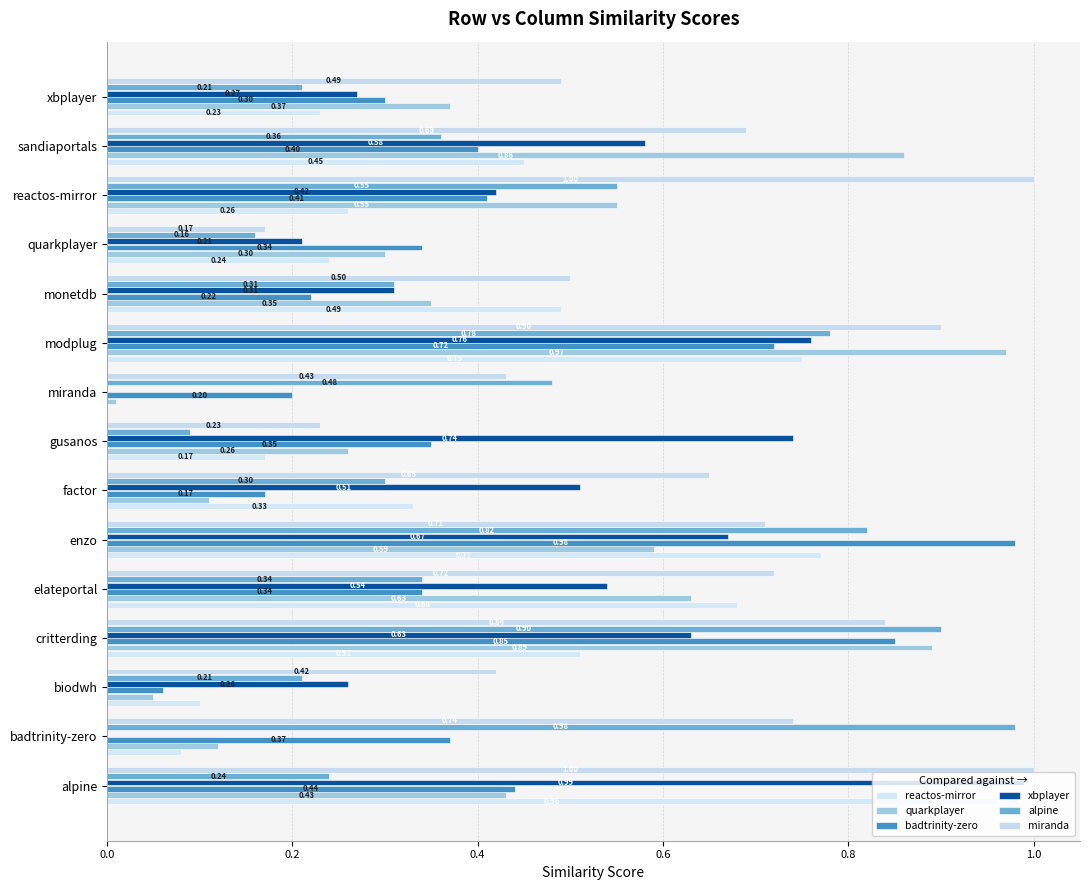

What are all the series names shown in the legend?

reactos-mirror, quarkplayer, badtrinity-zero, xbplayer, alpine, miranda